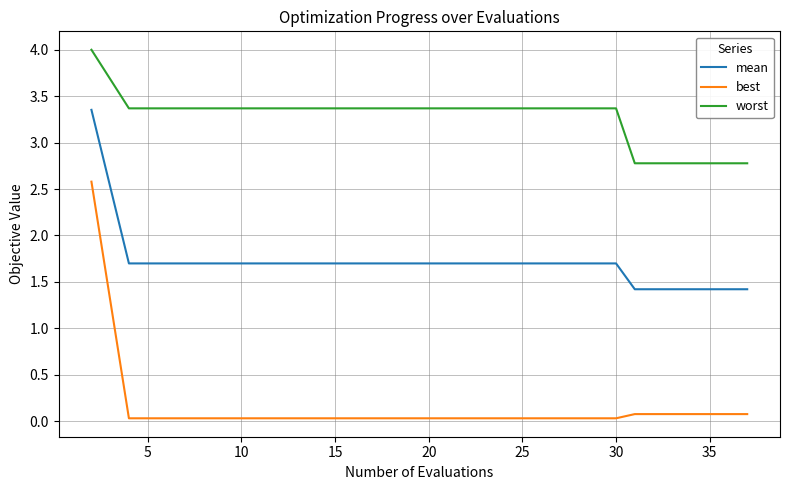

What is the difference between the maximum and minimum values in the worst series?

1.2